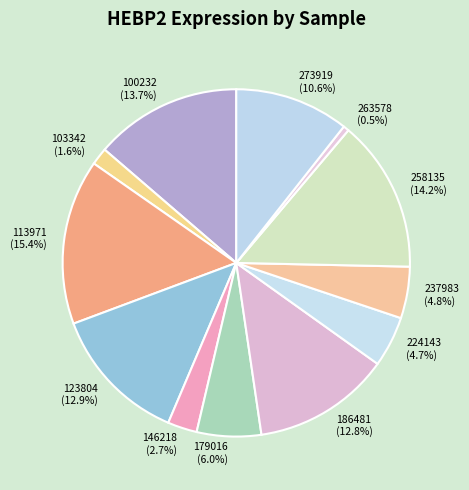

Count the number of slices in the pie.

12